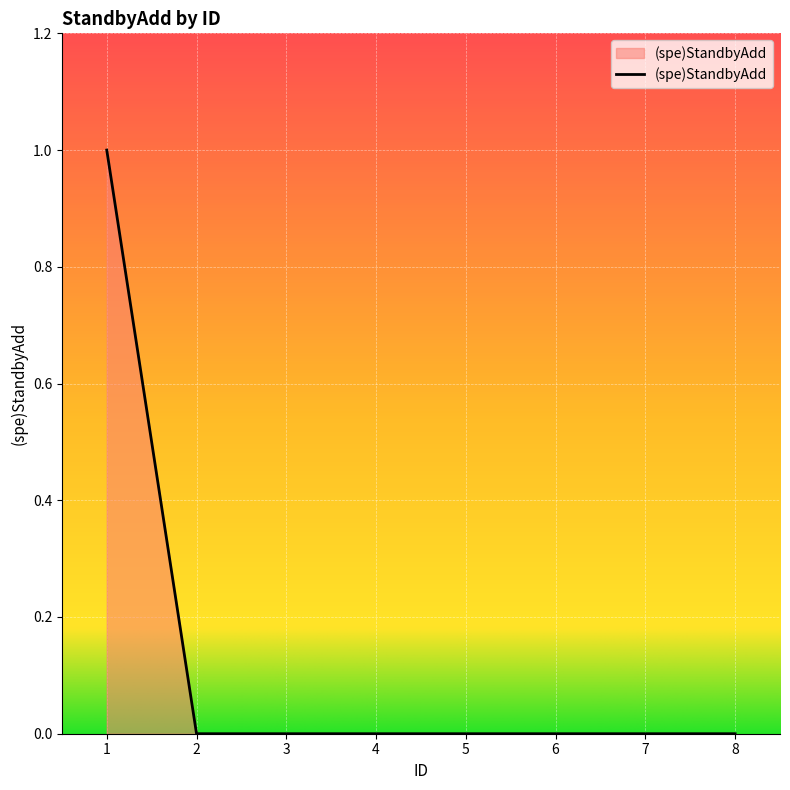

How many categories are shown in the chart?

8